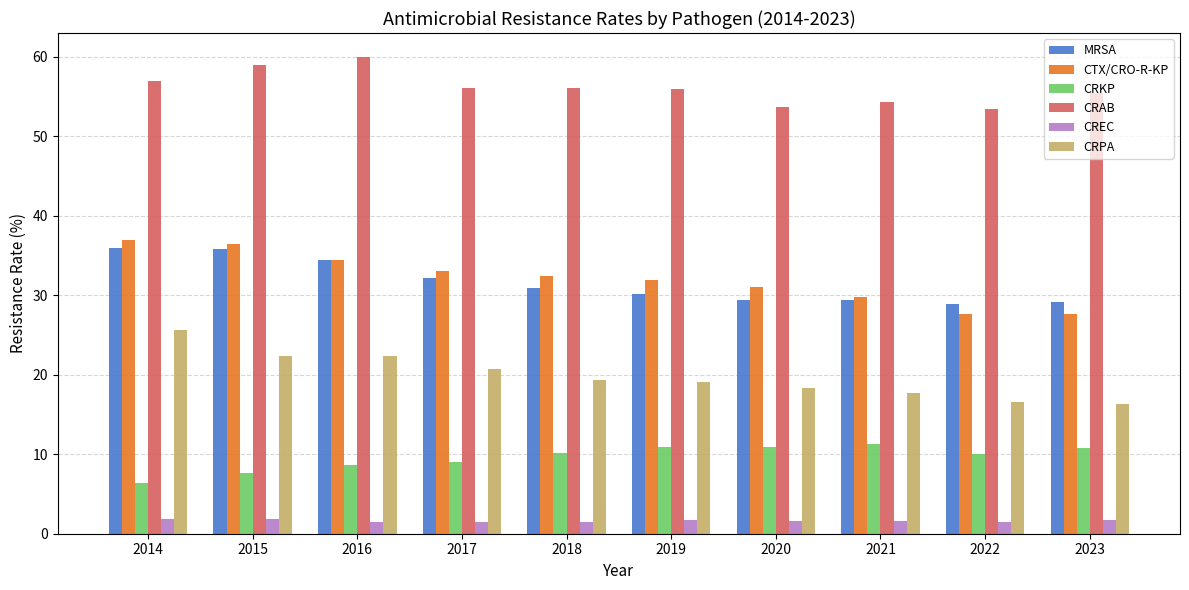

What is the value of the MRSA bar at the 3rd from the left?

34.4